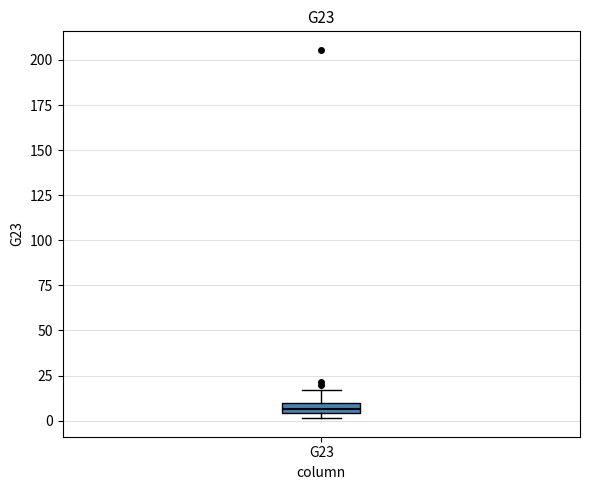

Where is the lower edge of the box for G23 on the y-axis? The values are not printed on the chart, so give them approximately, as read against the axis.

5